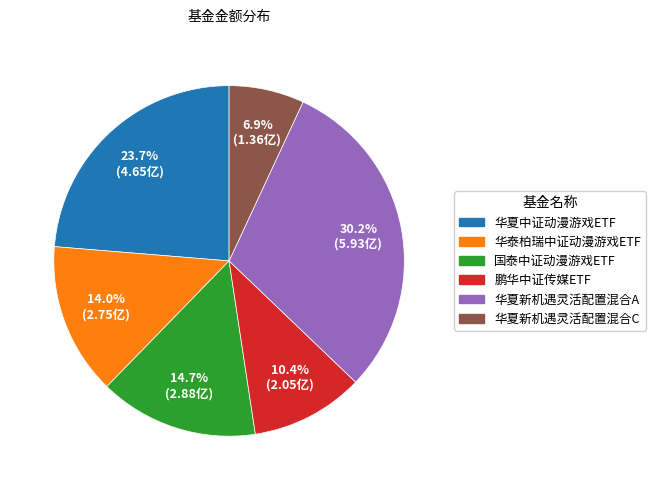

What is the ratio of the value at 华泰柏瑞中证动漫游戏ETF to the value at 鹏华中证传媒ETF?

1.3